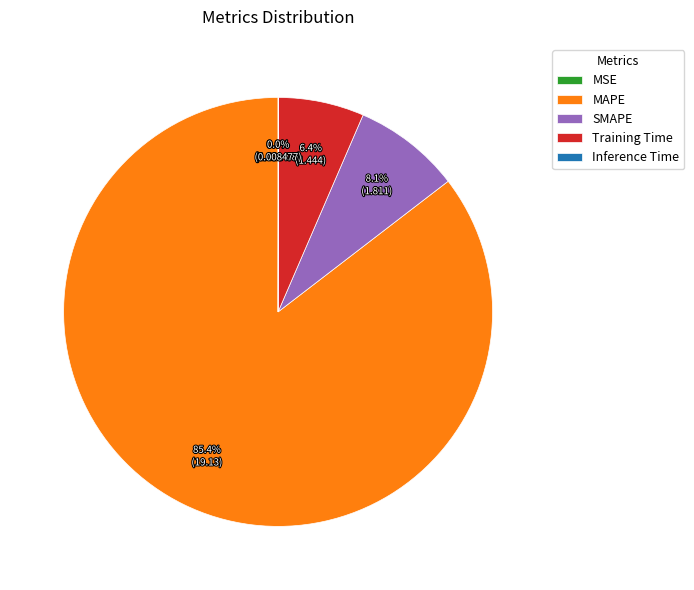

Is the sum of SMAPE and Inference Time greater than half?

No